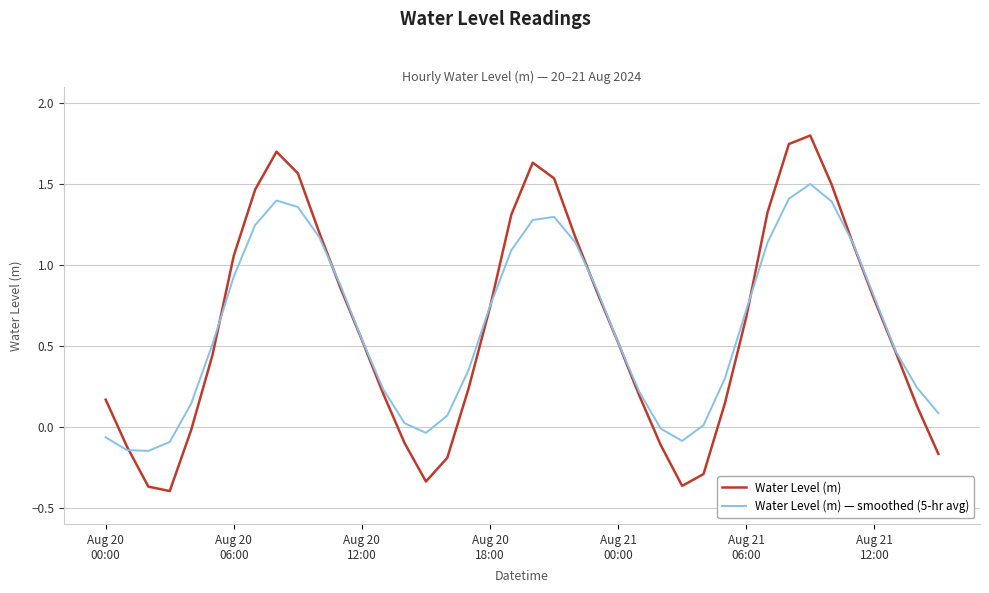

Rank the series by their maximum value, from lowest to highest.

Water Level (m) — smoothed (5-hr avg), Water Level (m)